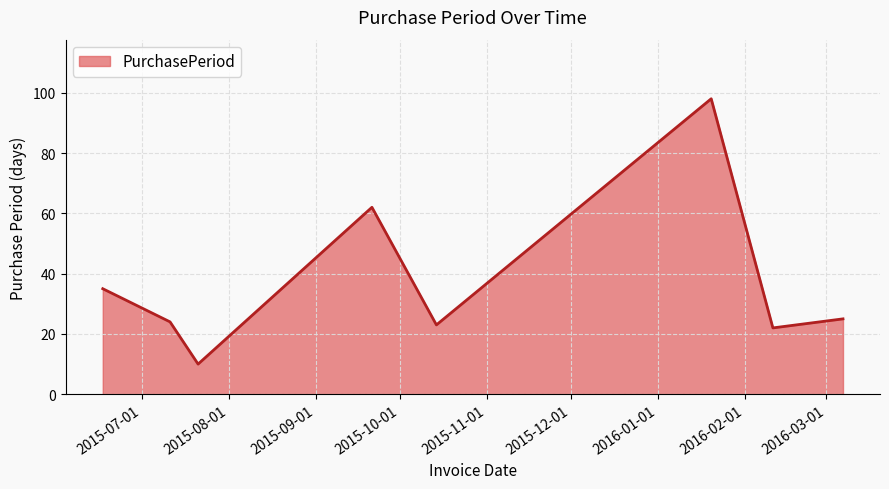

What is the average value?

37